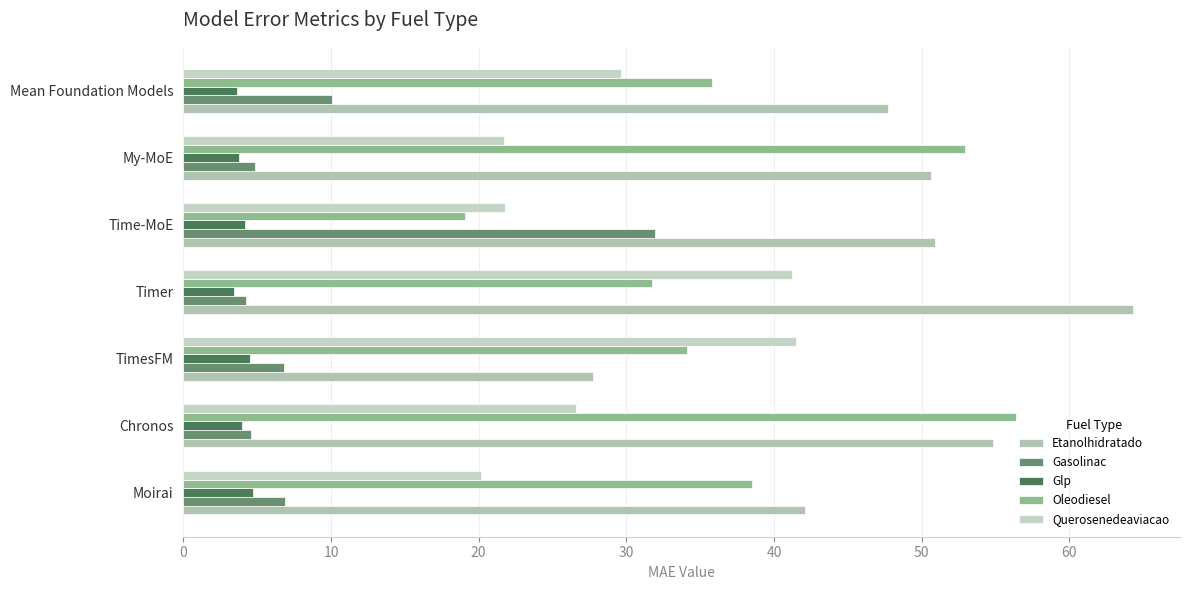

What is the value of the Querosenedeaviacao bar at the 6th from the left?

21.7